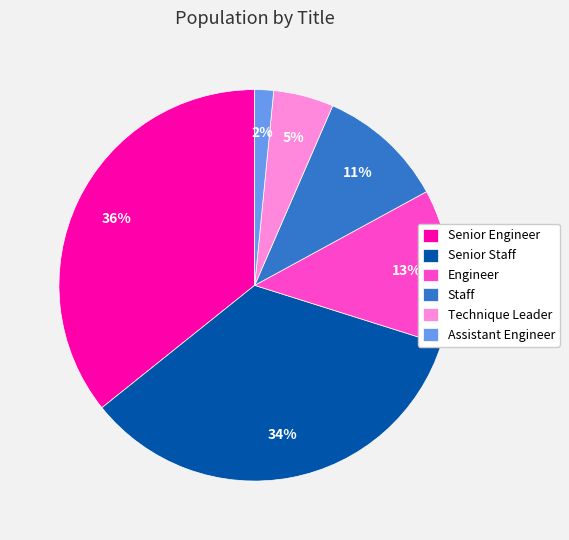

Which slice is the largest?

Senior Engineer